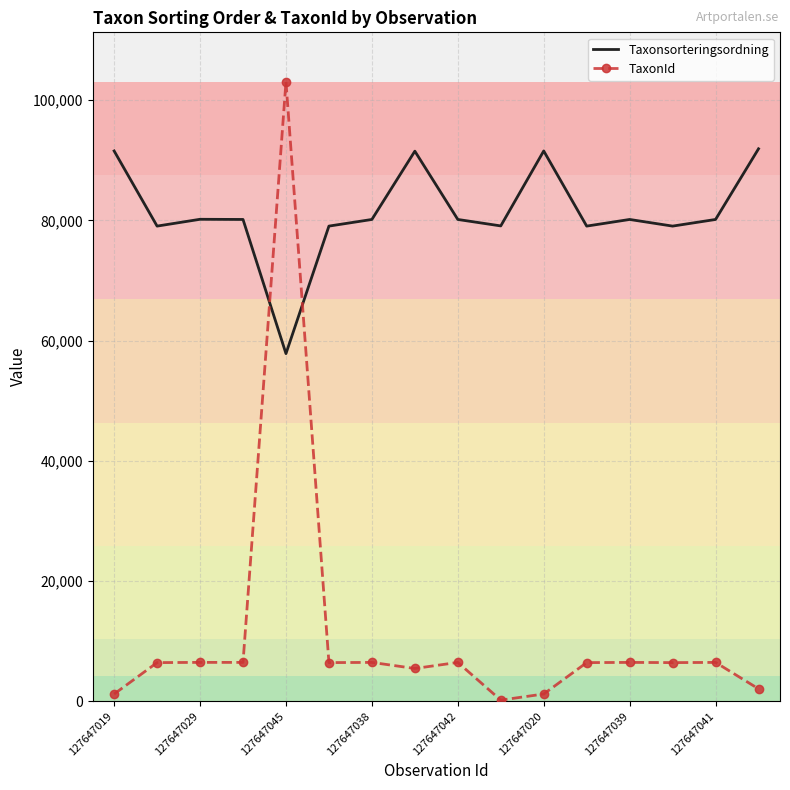

What is the sum of all TaxonId values?

177581